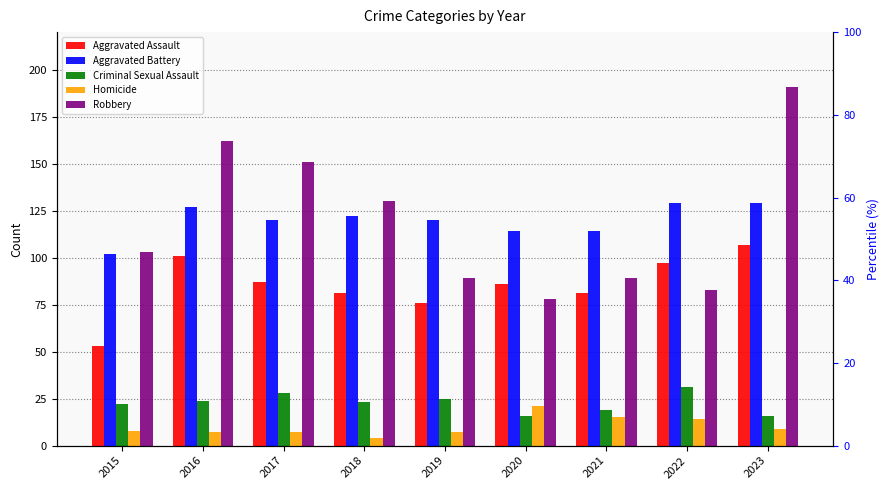

What is the approximate value of Aggravated Assault at 2023, to the nearest 5?

105